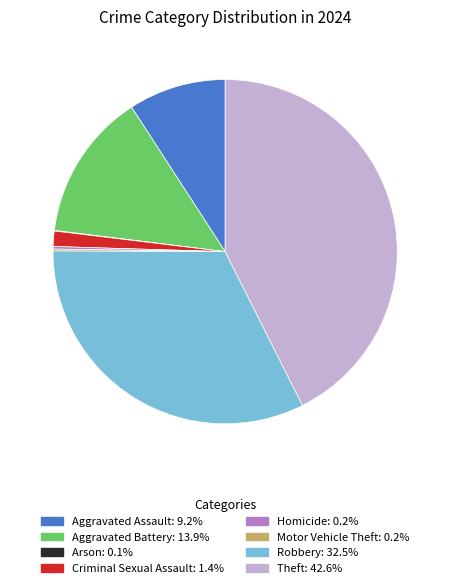

Is it true that Robbery is 27% of the pie?

False